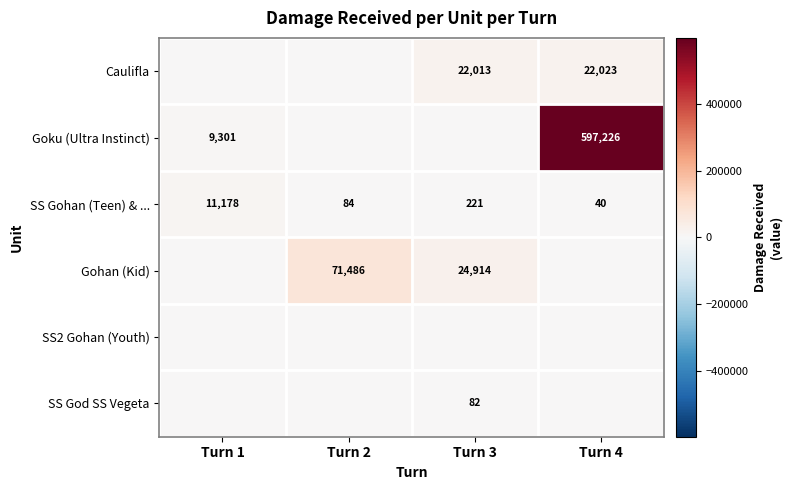

What is the difference between the second highest and minimum values in the SS Gohan (Teen) & ... series?

181